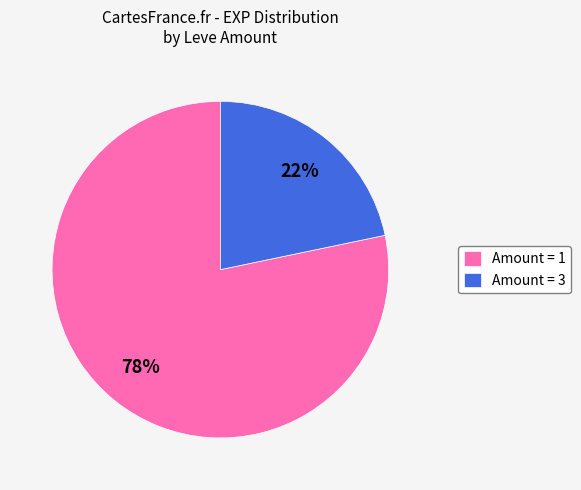

True or false: Amount = 1 accounts for 78% of the total.

True